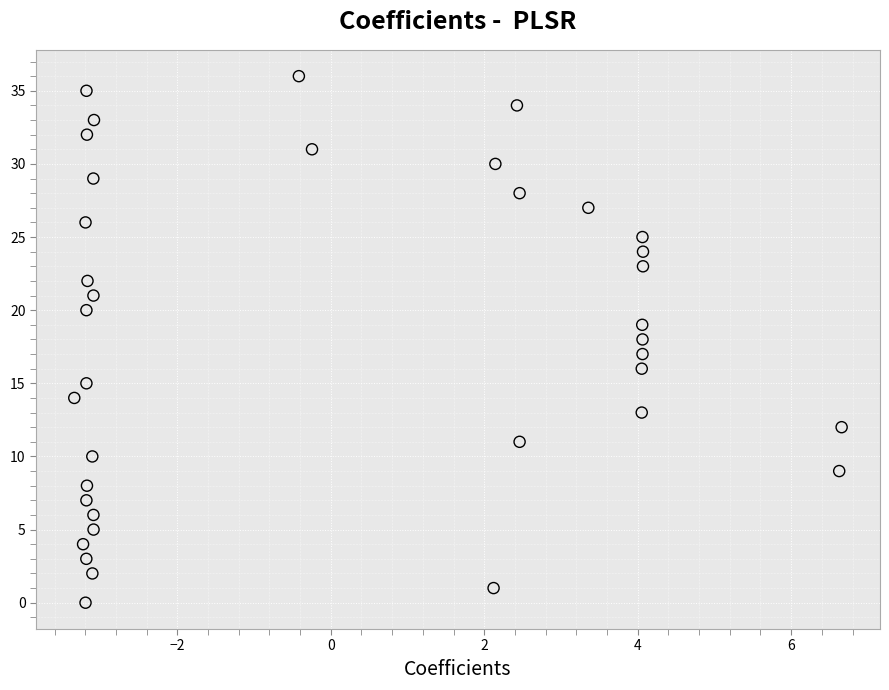

What is the range of Y values (max minus min)?

36